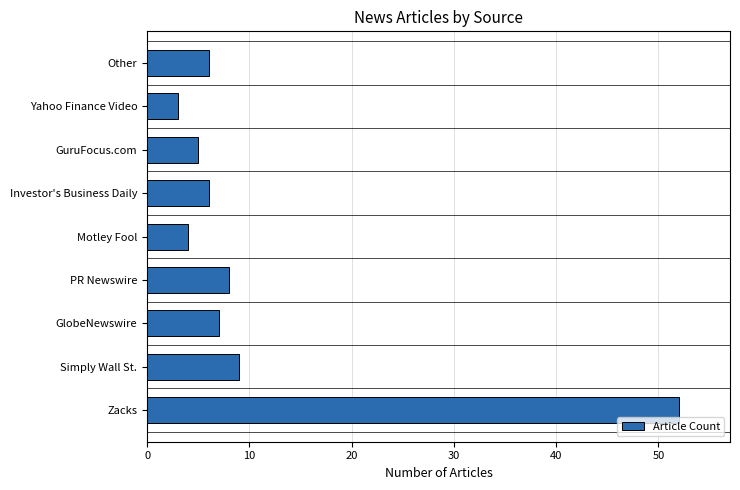

At which label is the value closest to 27?

Simply Wall St.